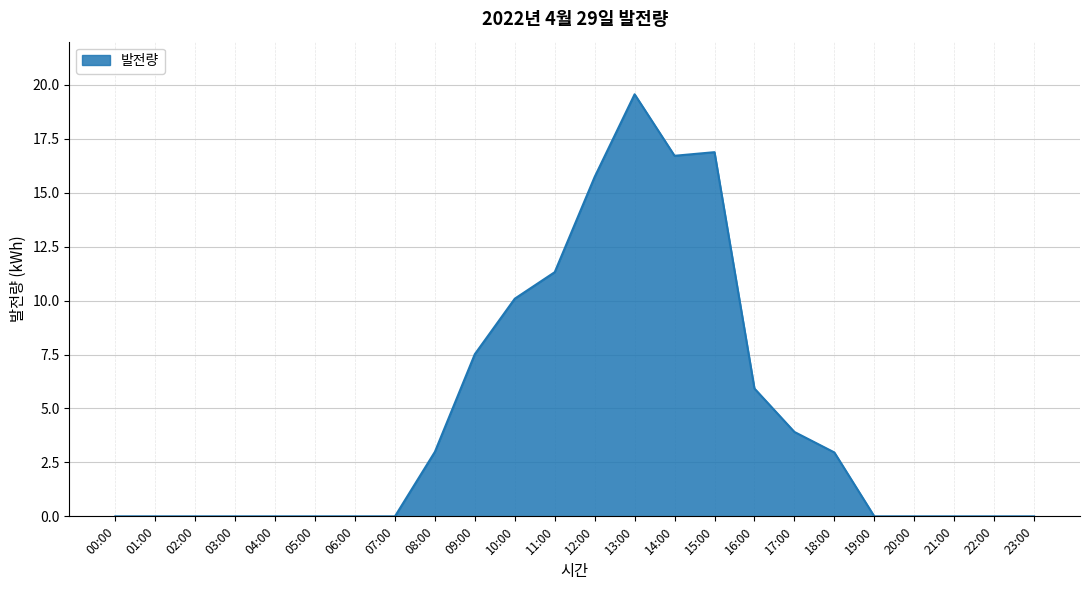

Which label corresponds to the largest value in the chart?

13:00